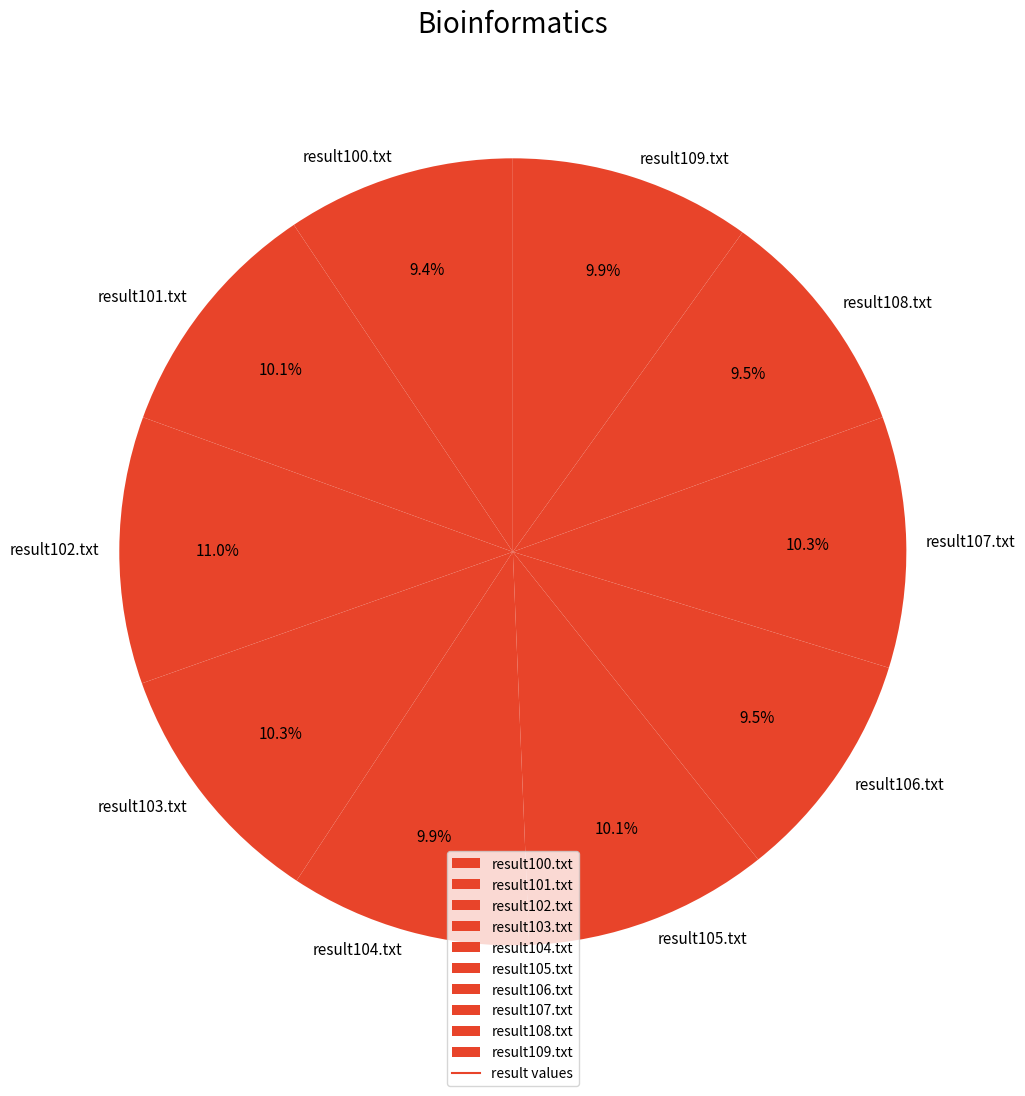

To the nearest percent, what portion does result109.txt represent?

10%